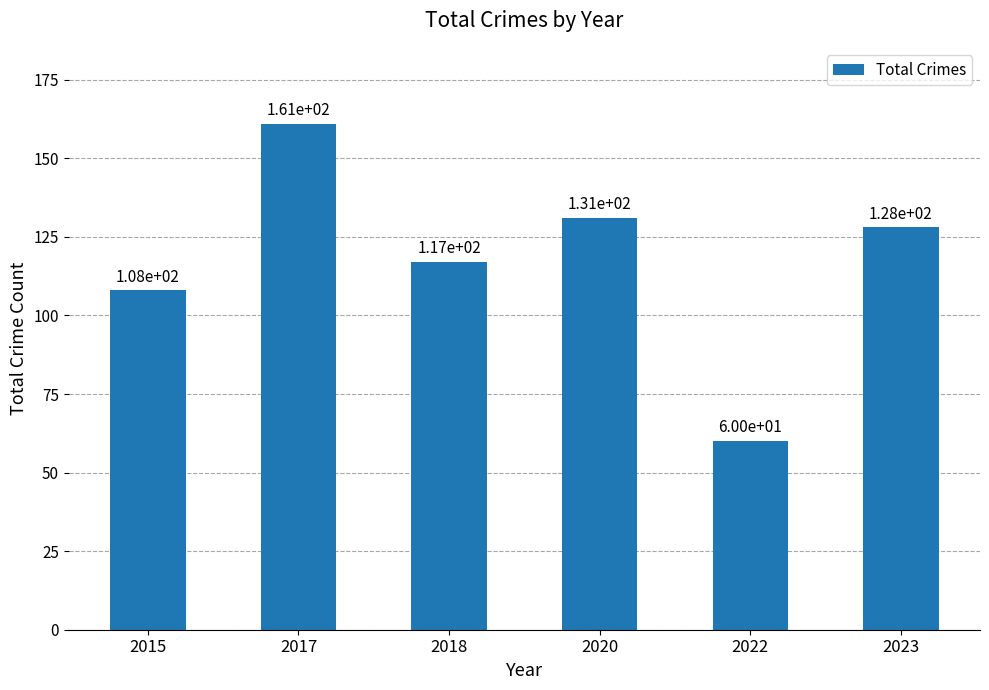

Which label corresponds to the largest value in the chart?

2017